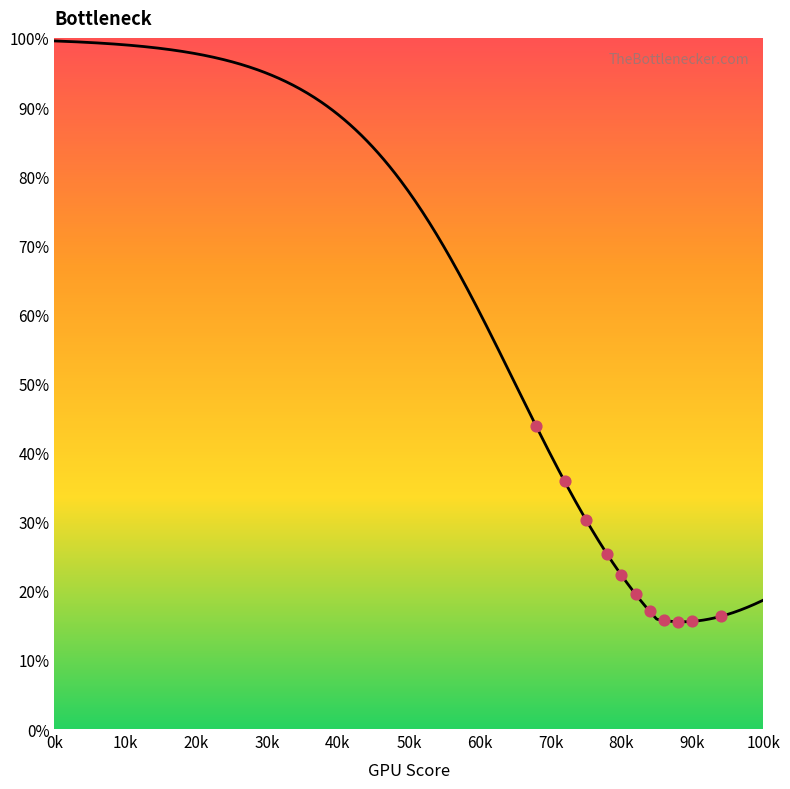

What Y value in the scatter plot is closest to 29?

30.3